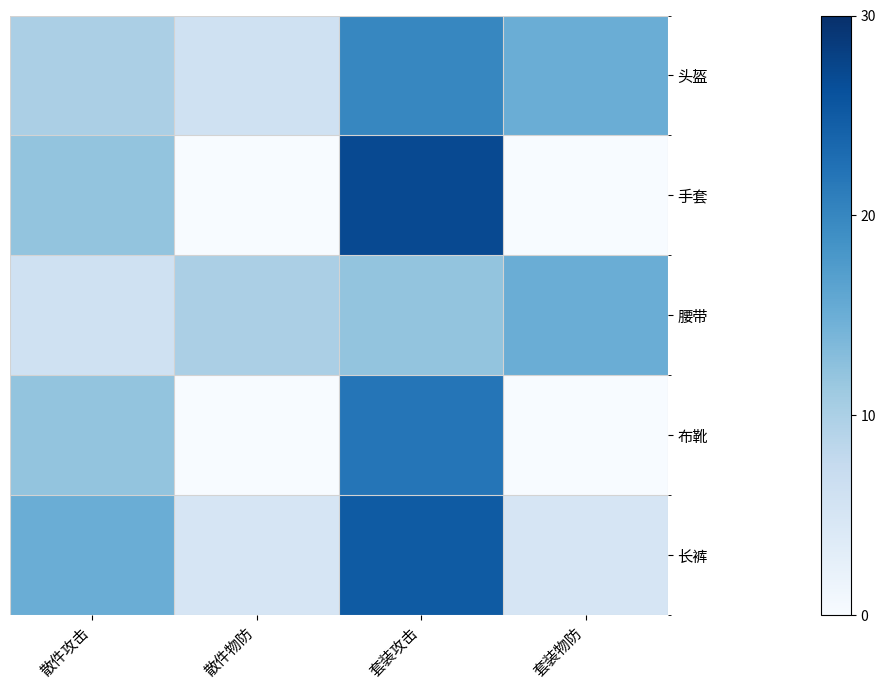

Rank the series at 套装物防 from highest to lowest value.

头盔, 腰带, 长裤, 手套, 布靴